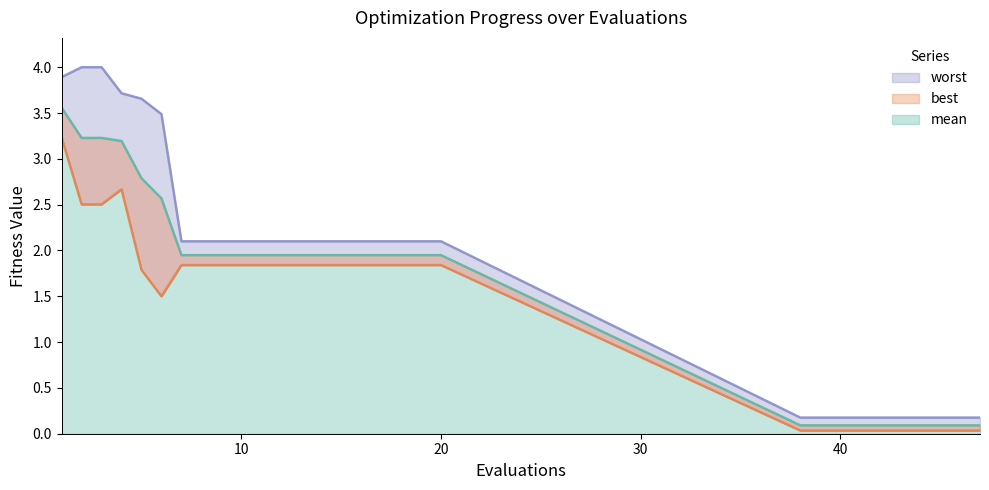

What is the total value across all series at 3?

9.7